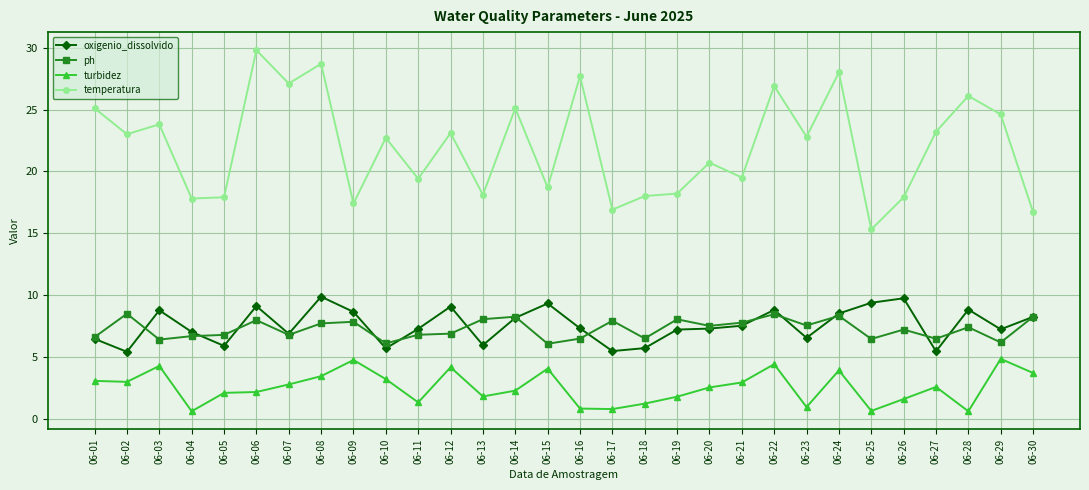

Rank the series by their maximum value, from lowest to highest.

turbidez, ph, oxigenio_dissolvido, temperatura